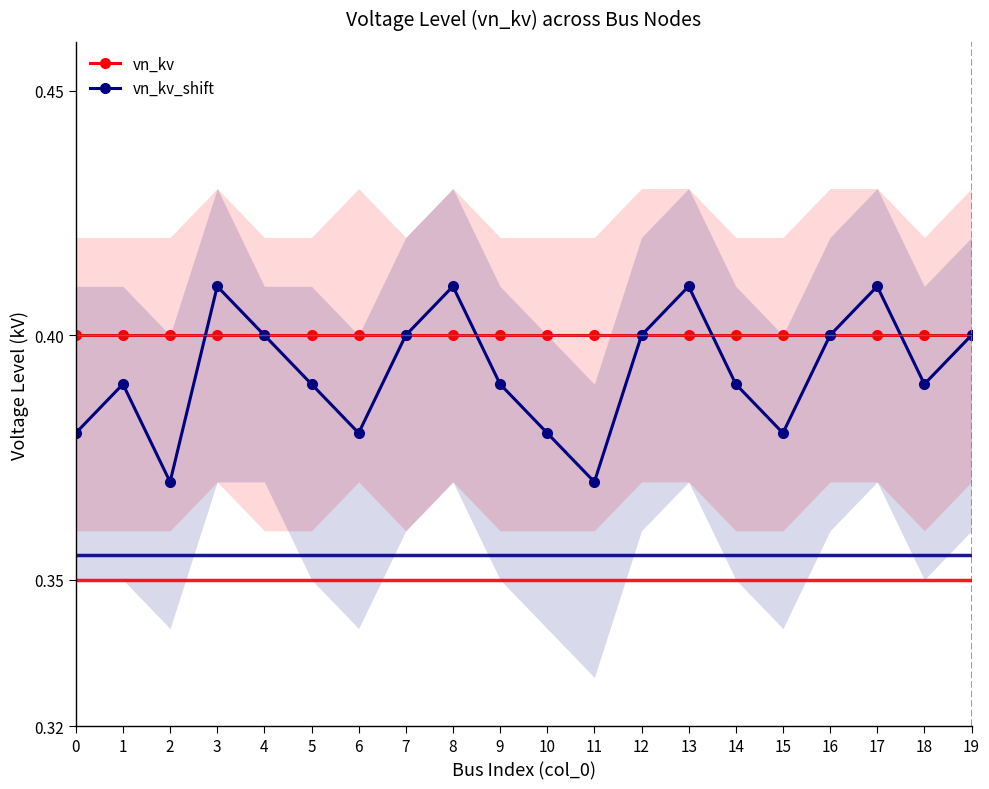

True or false: vn_kv_shift has more than 0 interior local peaks.

True